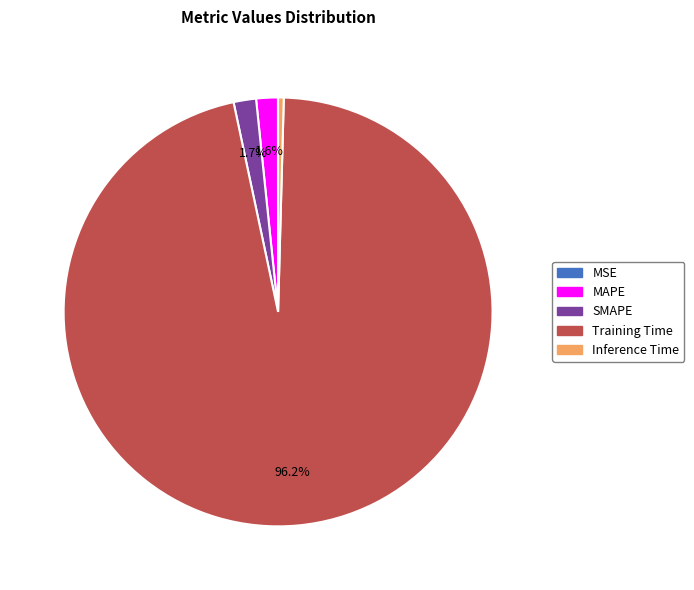

To the nearest percent, what is the combined percentage of SMAPE and Training Time?

98%